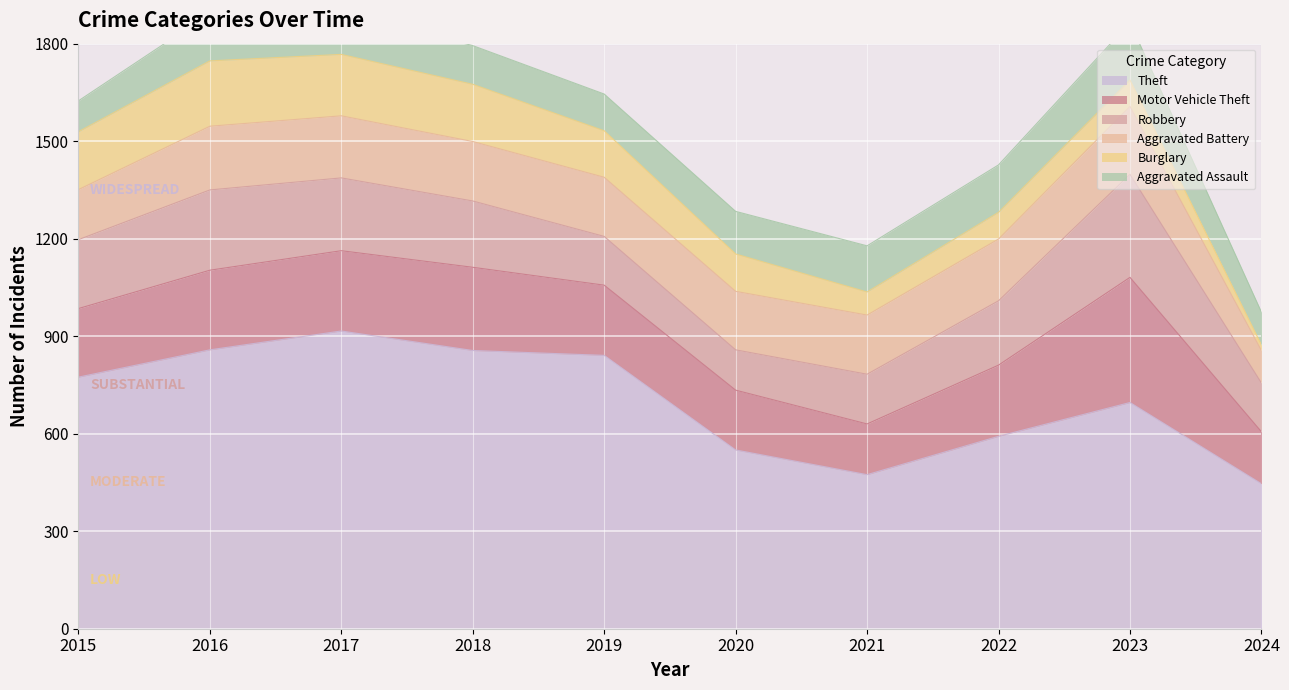

Which series has the largest total across all categories?

Theft